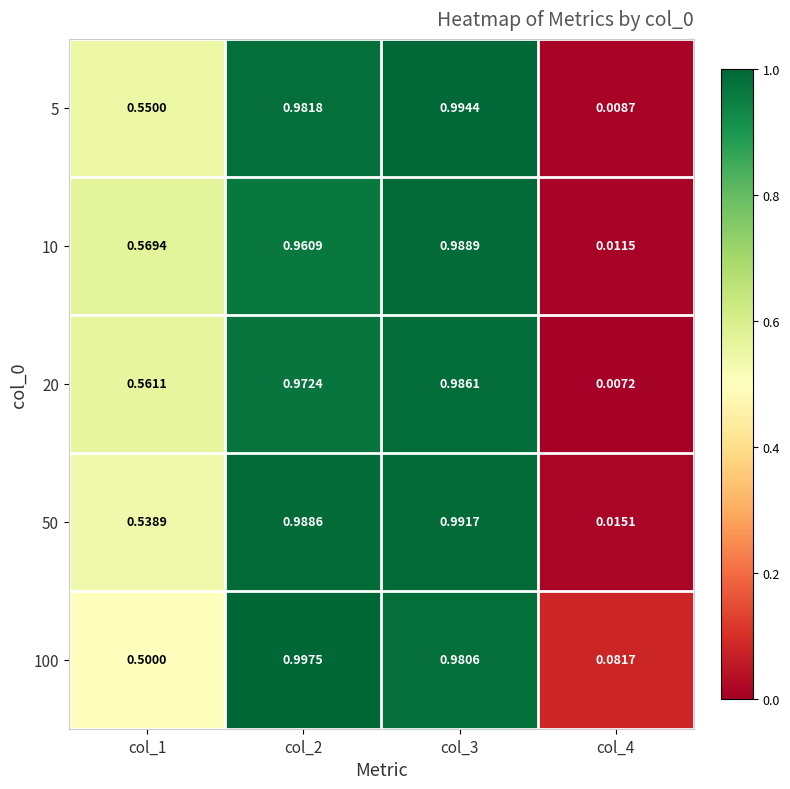

Which series has the largest total across all categories?

100